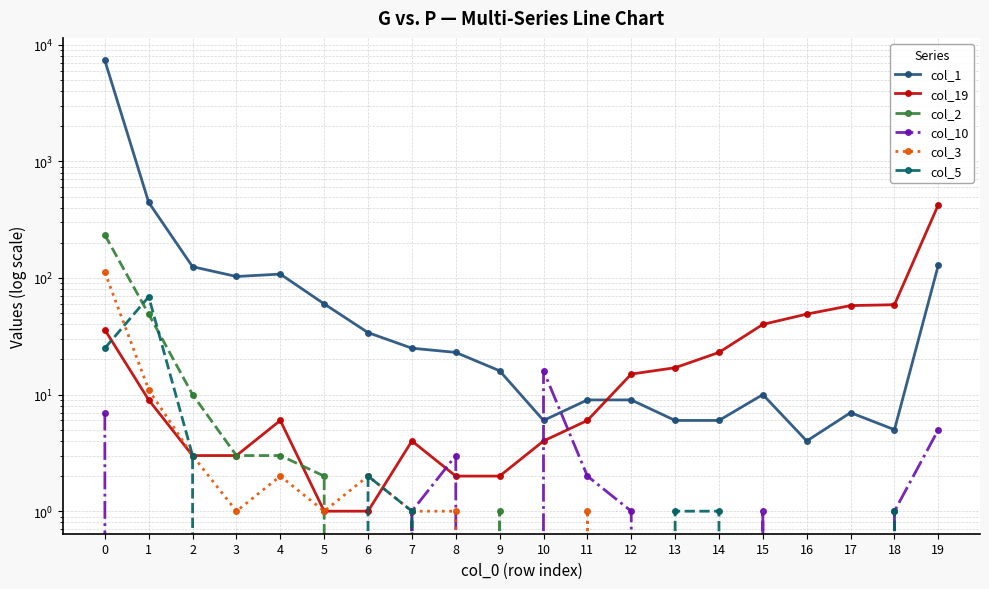

What is the sum of the col_2 values at 4 and 15?

3